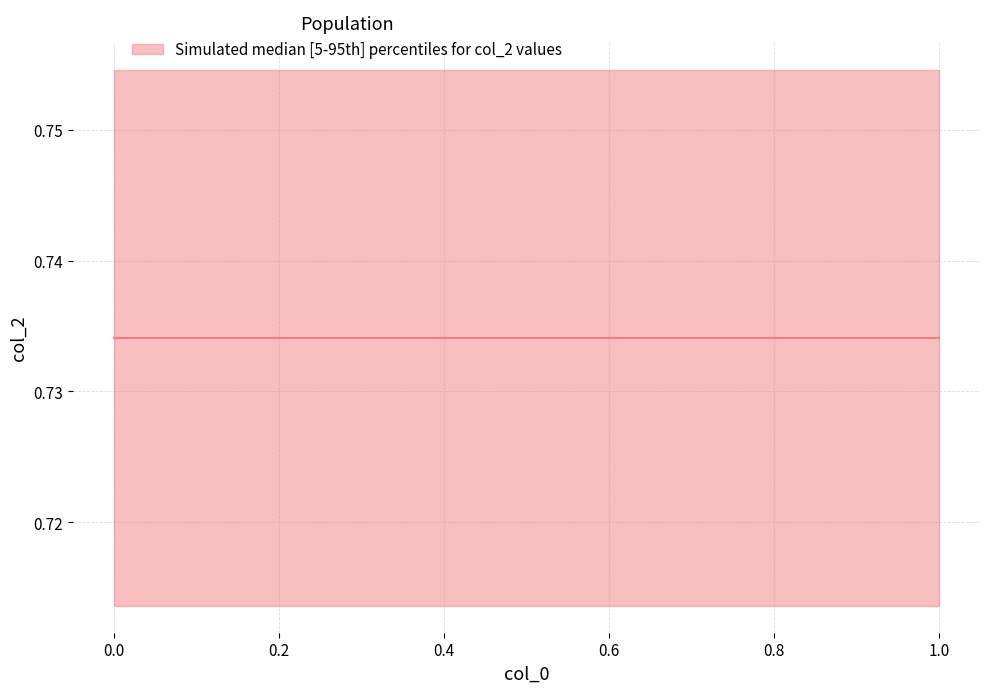

What is the value of the upper point at the 2nd from the left?

0.8